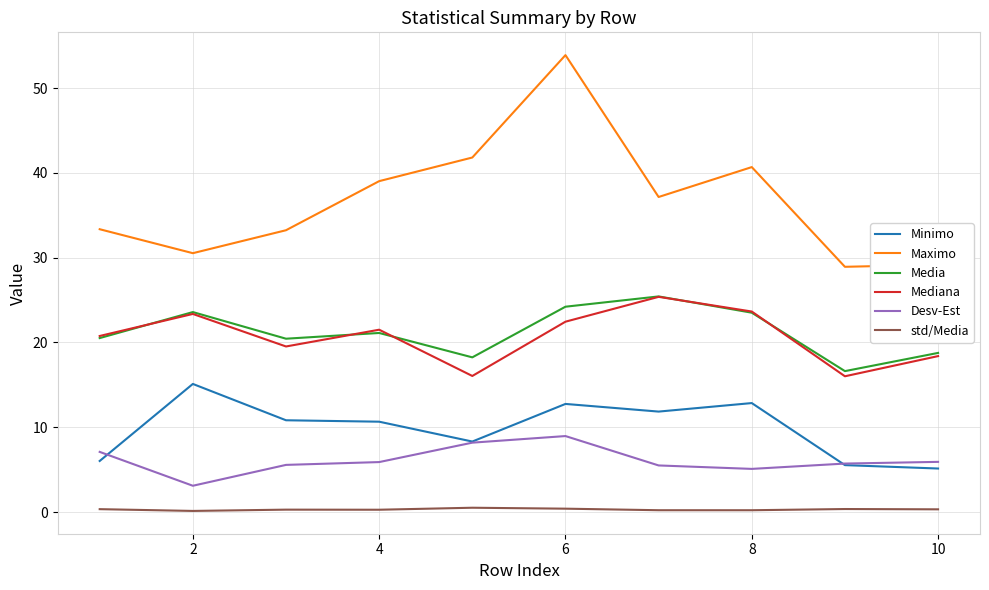

What is the lowest value of the std/Media series?

0.1